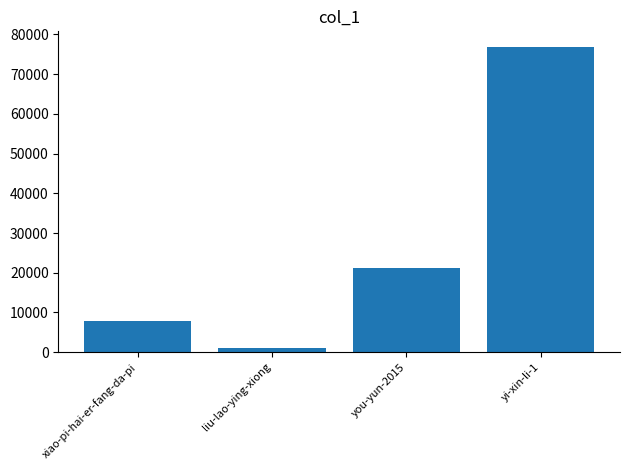

Which category has the highest value across all series?

yi-xin-li-1